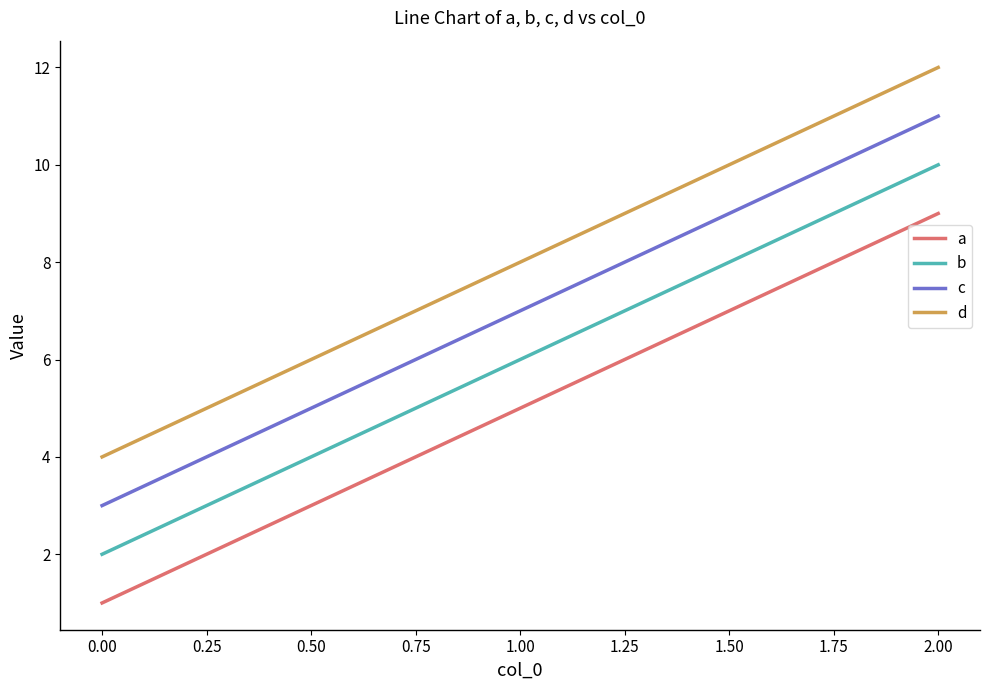

Which series has the largest total across all categories?

d